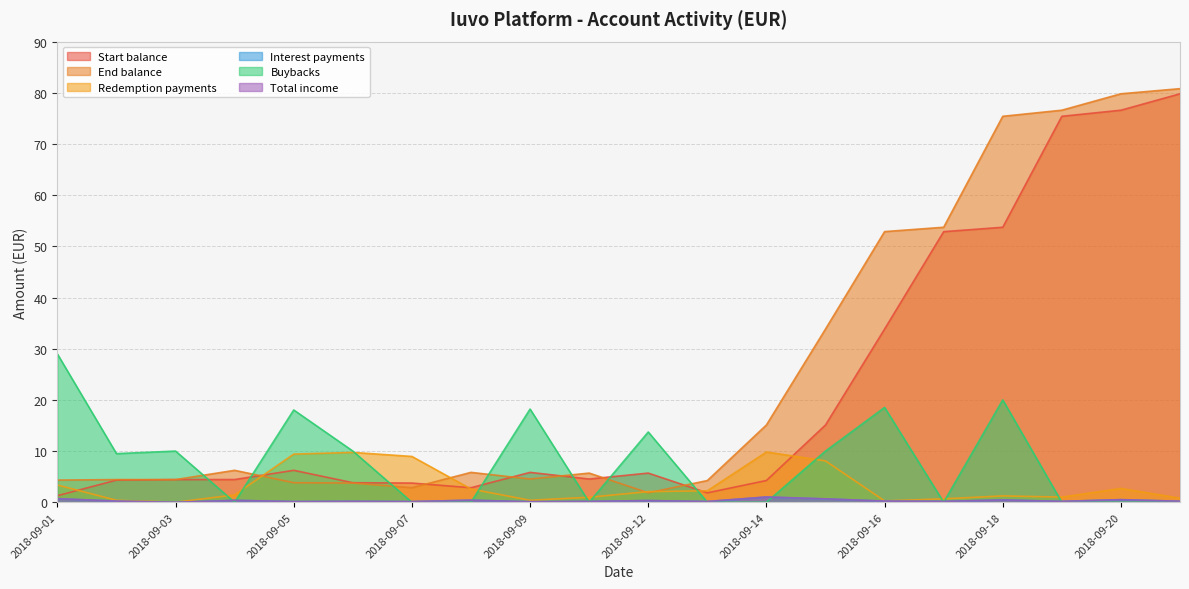

Where does the End balance series first go above 5?

2018-09-04